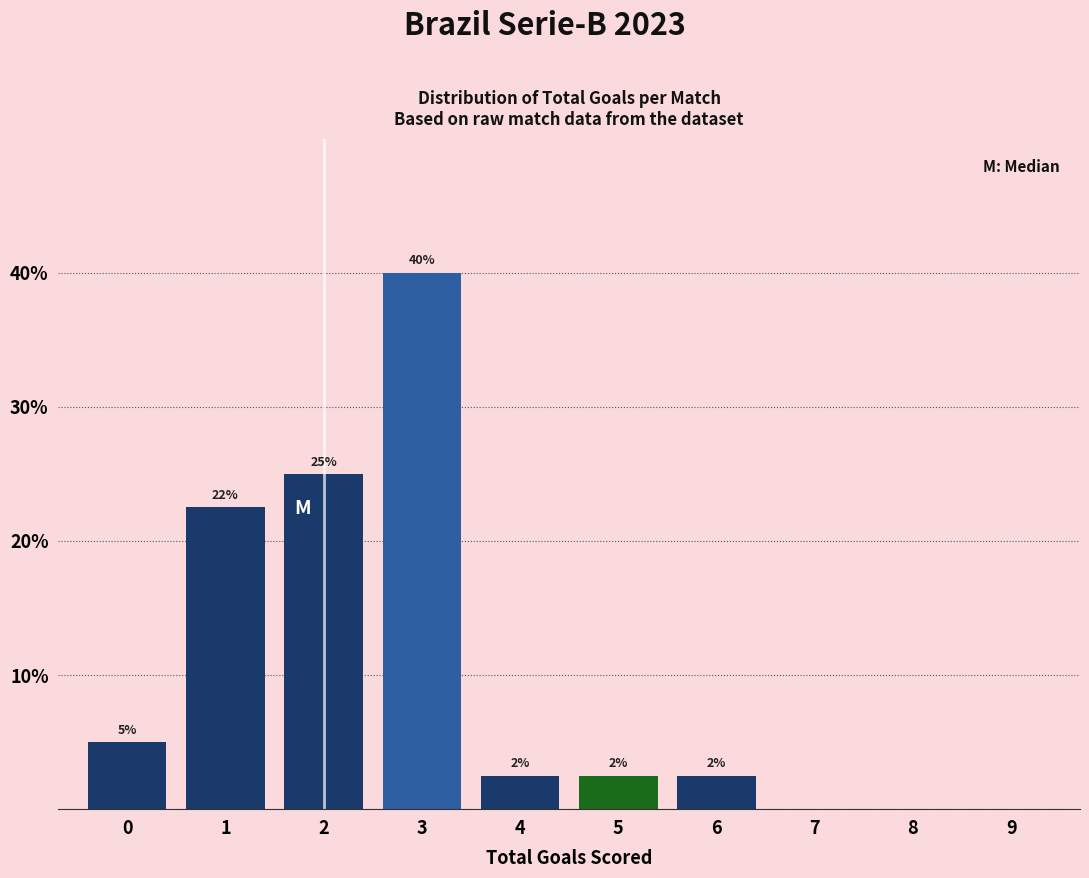

Are the bars horizontal?

No